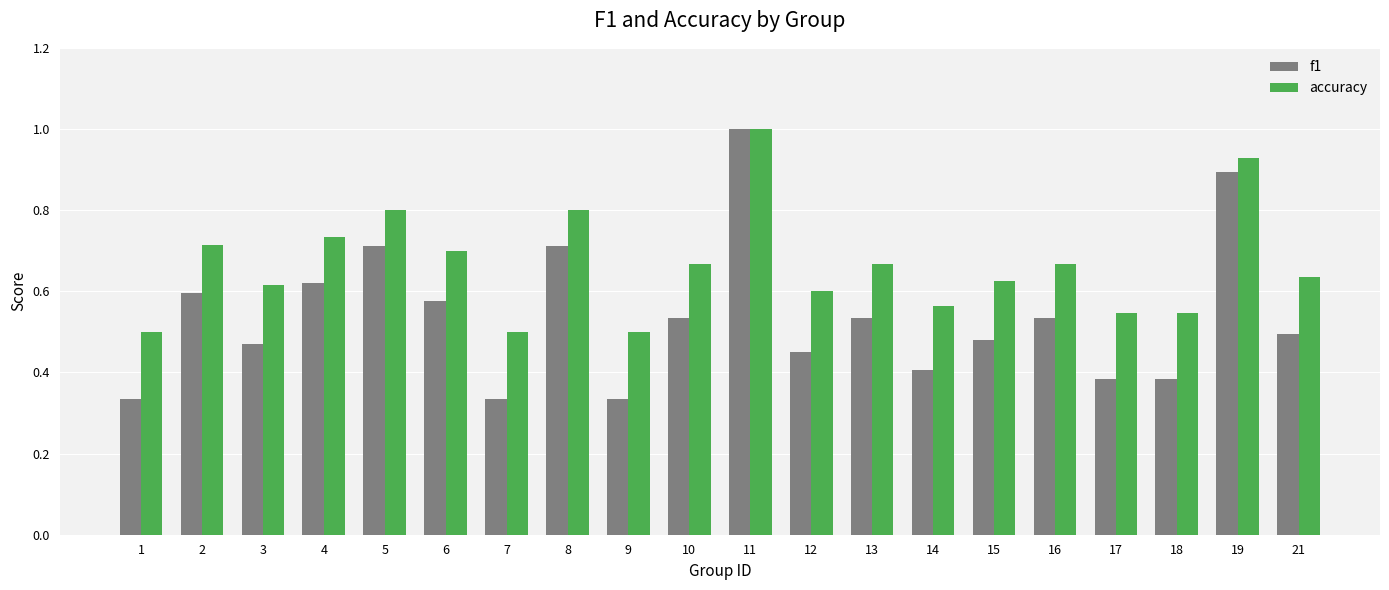

Is it true that accuracy equals 1.2 at 10?

False